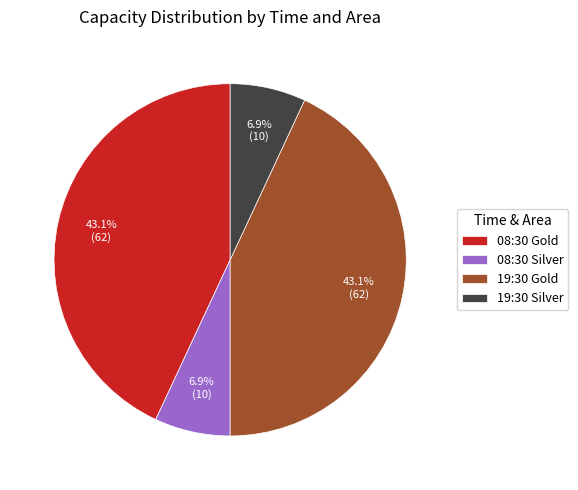

Does 08:30 Silver account for over 50% of the chart?

No